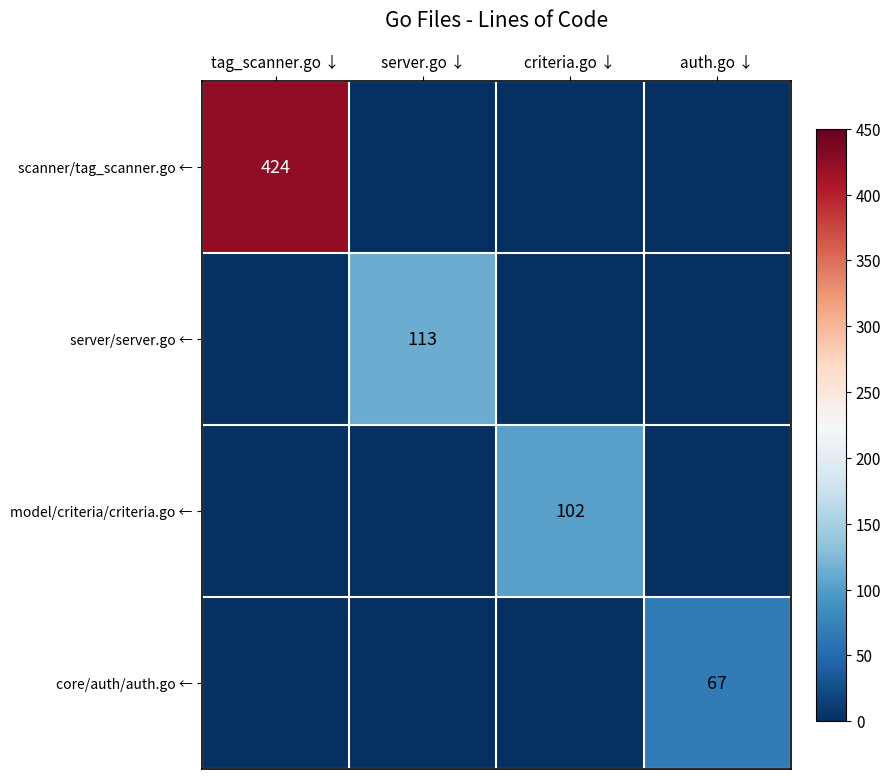

How many distinct data groups are displayed?

4